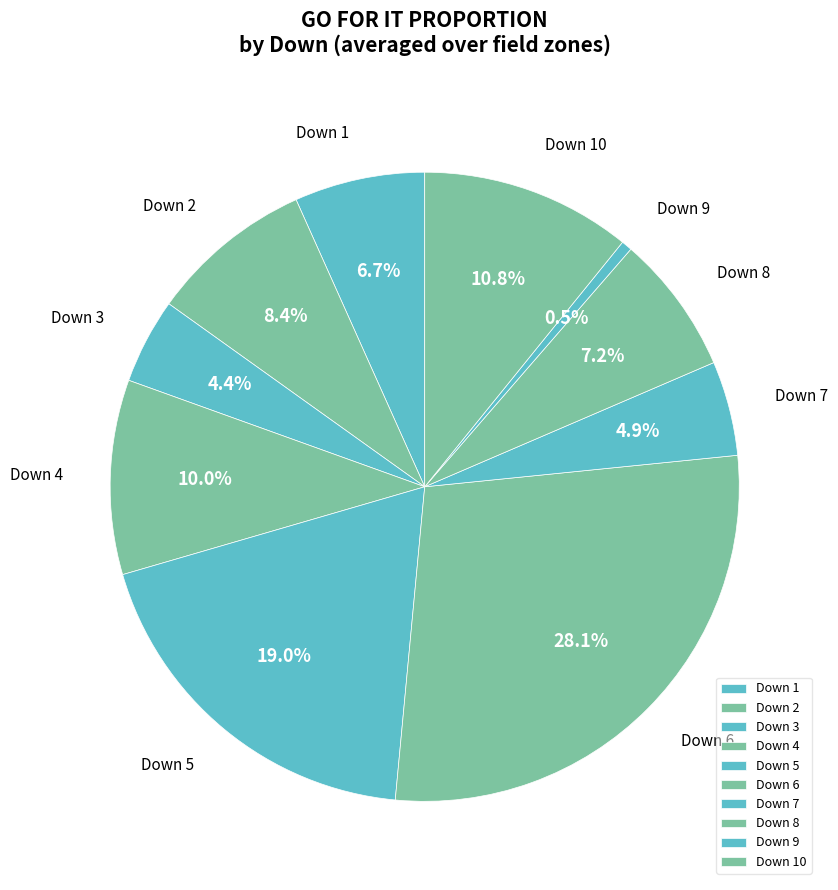

Which category has the smallest portion of the pie?

Down 9